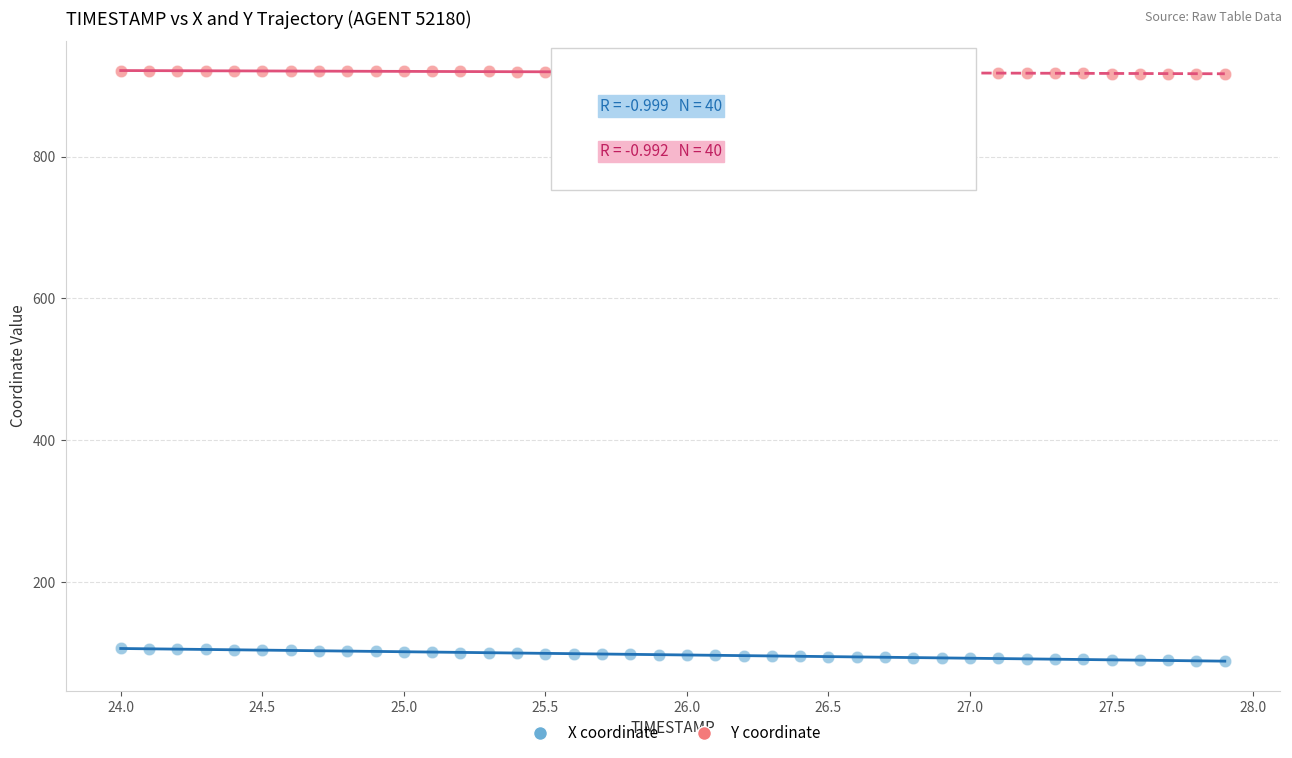

What are all the series names shown in the legend?

X coordinate, Y coordinate